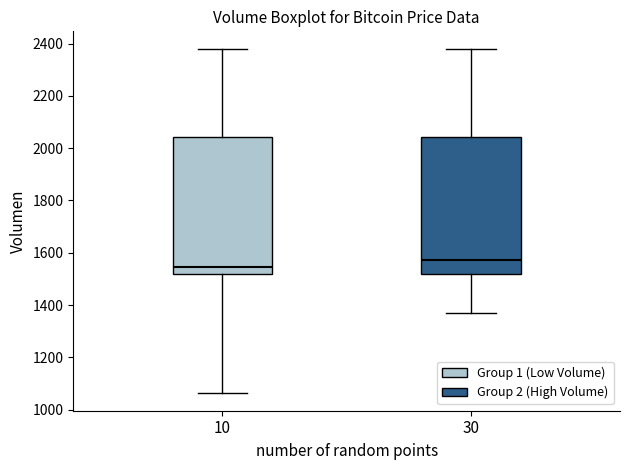

Reading left to right, transcribe this box plot: for each box, give where its median line is, the range the box spans, and where its two whiskers end, as read against the y-axis. The values are not printed on the chart, so give them approximately, as read against the axis.

10: median 1540, box 1520 to 2040, whiskers 1060 to 2380
30: median 1580, box 1520 to 2040, whiskers 1360 to 2380